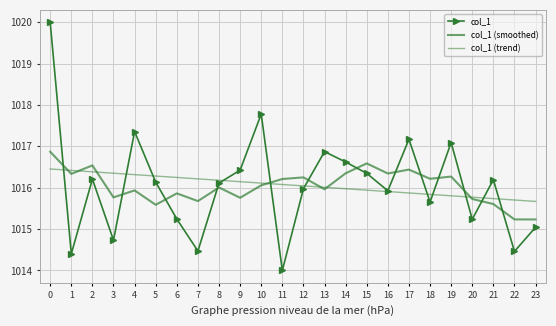

How many data points in col_1 are above 1016?

13